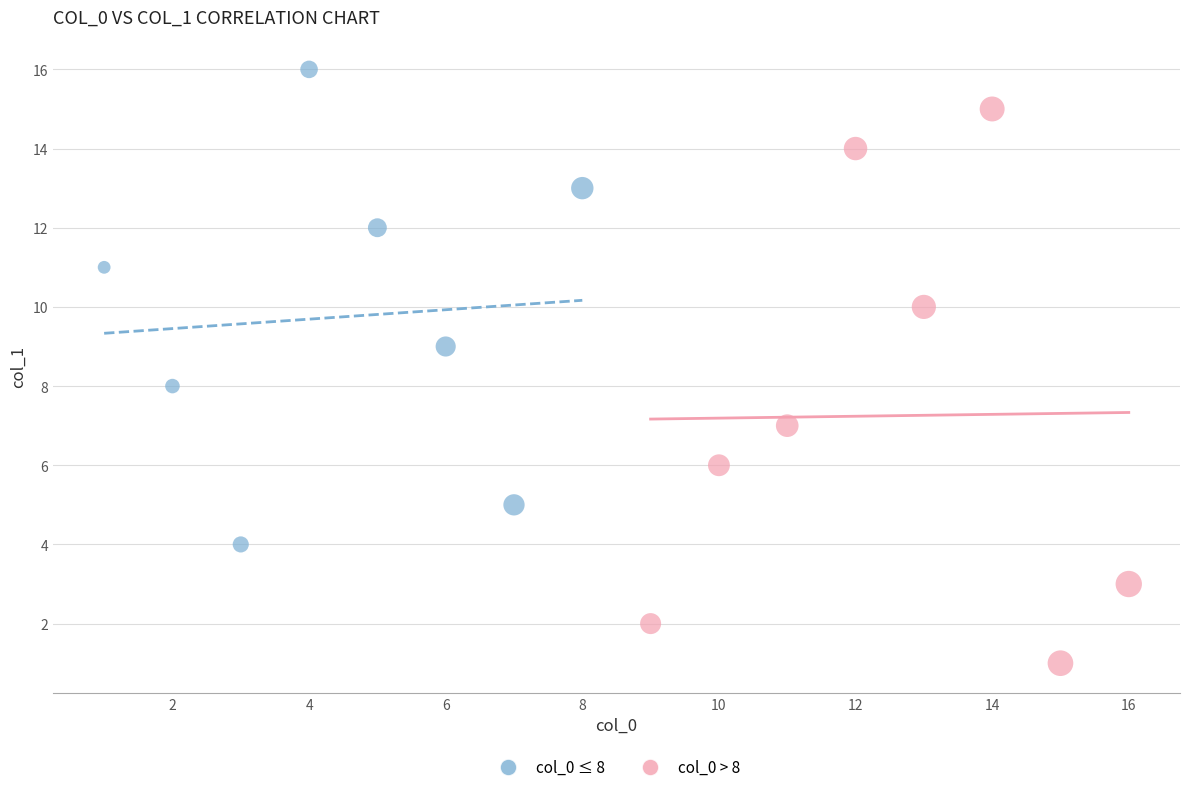

Which series reaches the minimum Y coordinate?

col_0 > 8